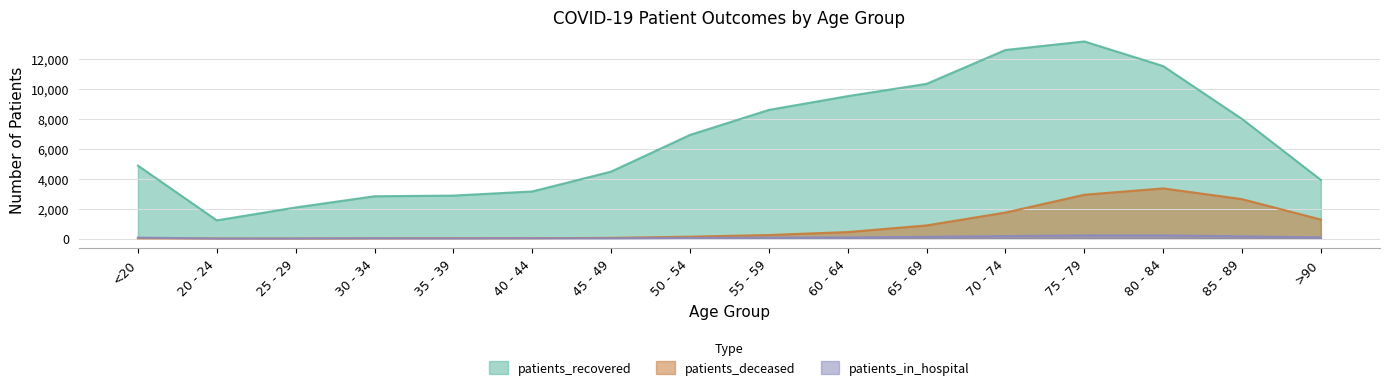

How many values in the patients_recovered series exceed 6921?

7